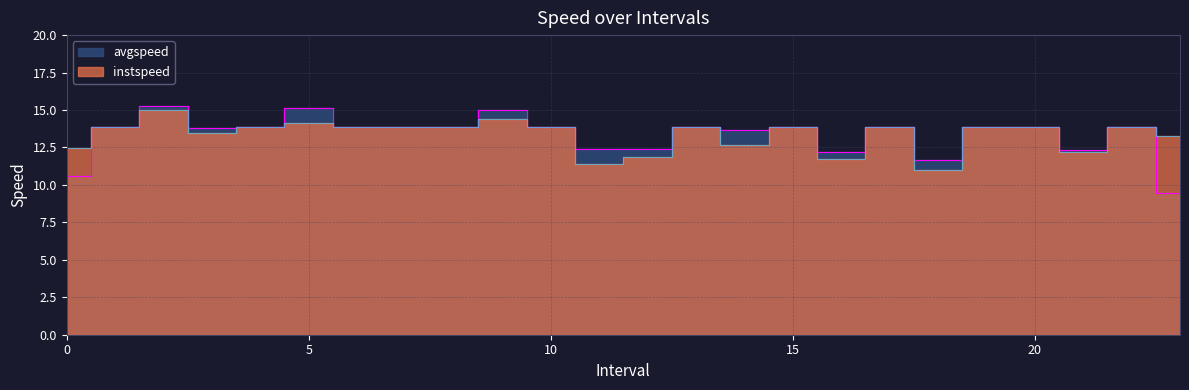

What is the sum of the avgspeed values at 22.0 and 21.0?

26.2